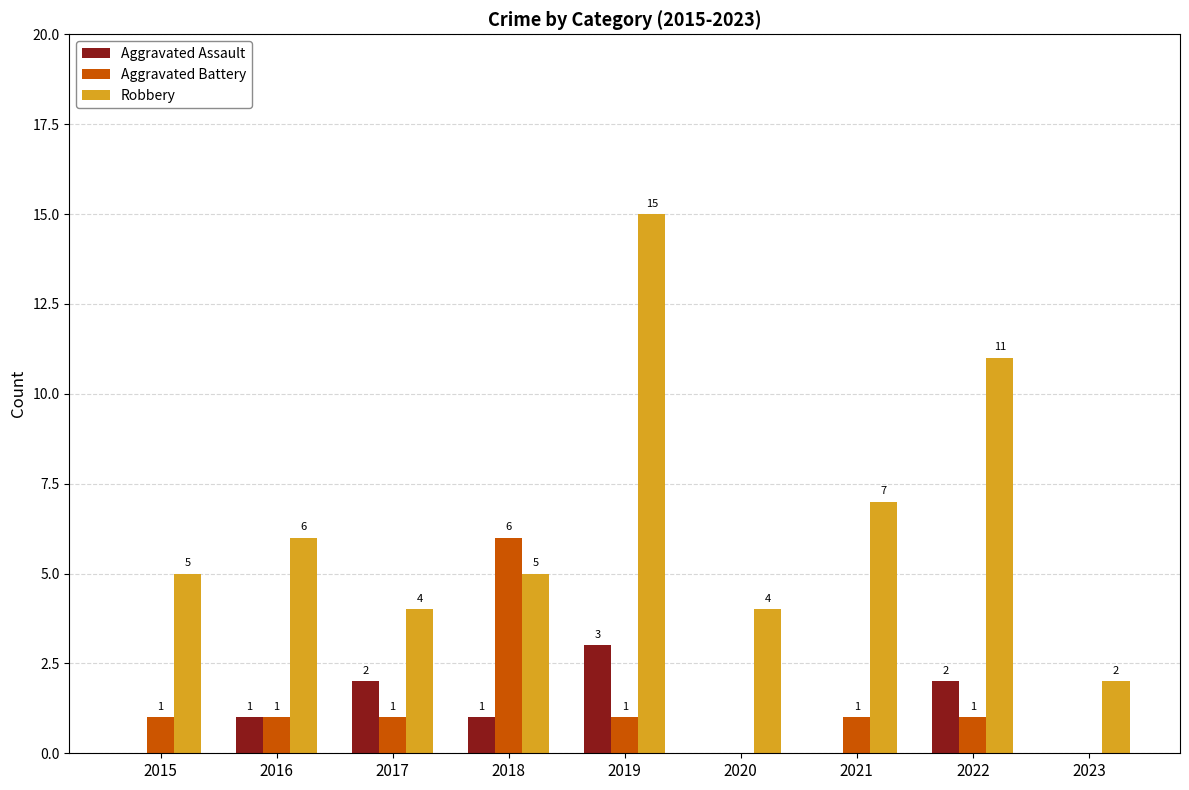

True or false: Aggravated Assault has a value of 2 at 2023.

False